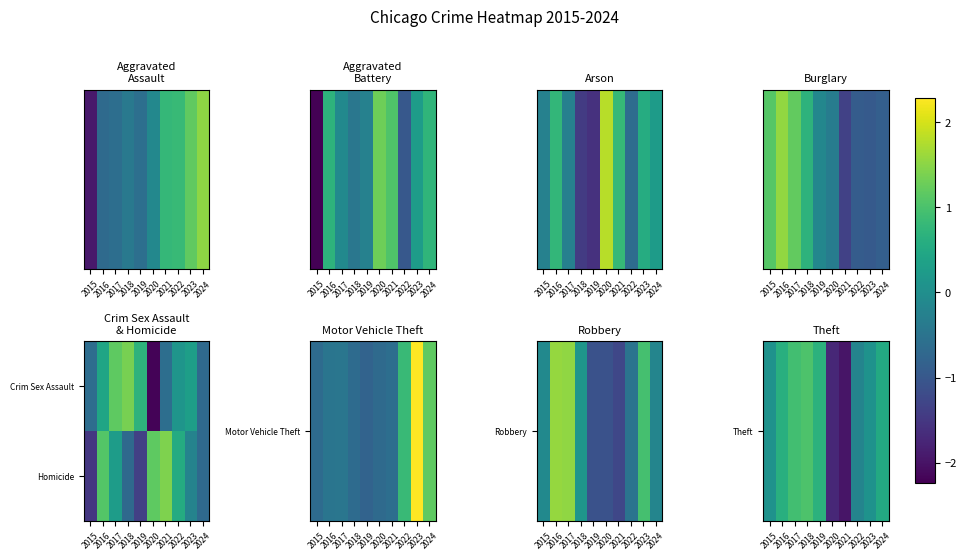

List the series in order of their overall mean, lowest first.

Homicide, Theft